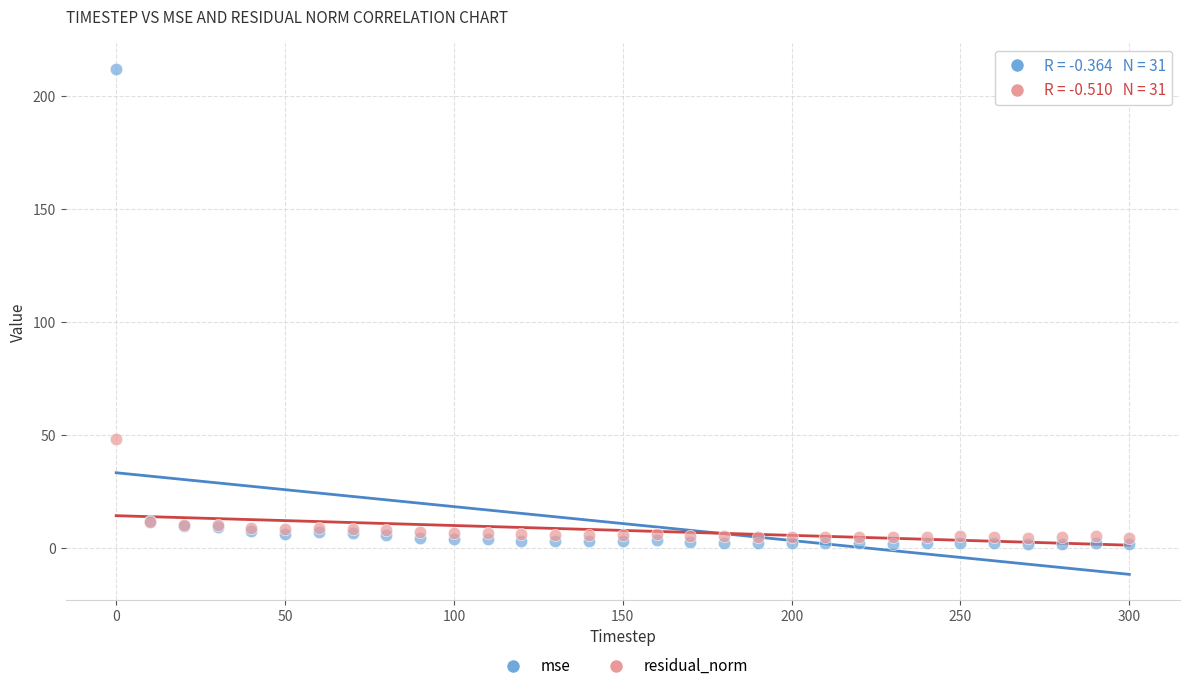

Which series has the largest Y range (max minus min)?

mse